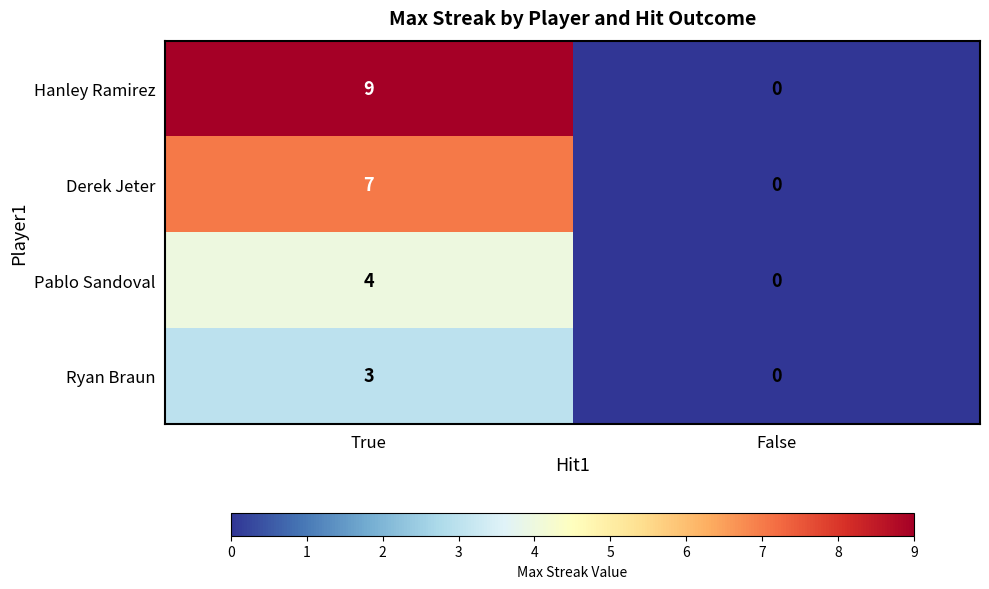

At which category is the sum across all series the highest?

True